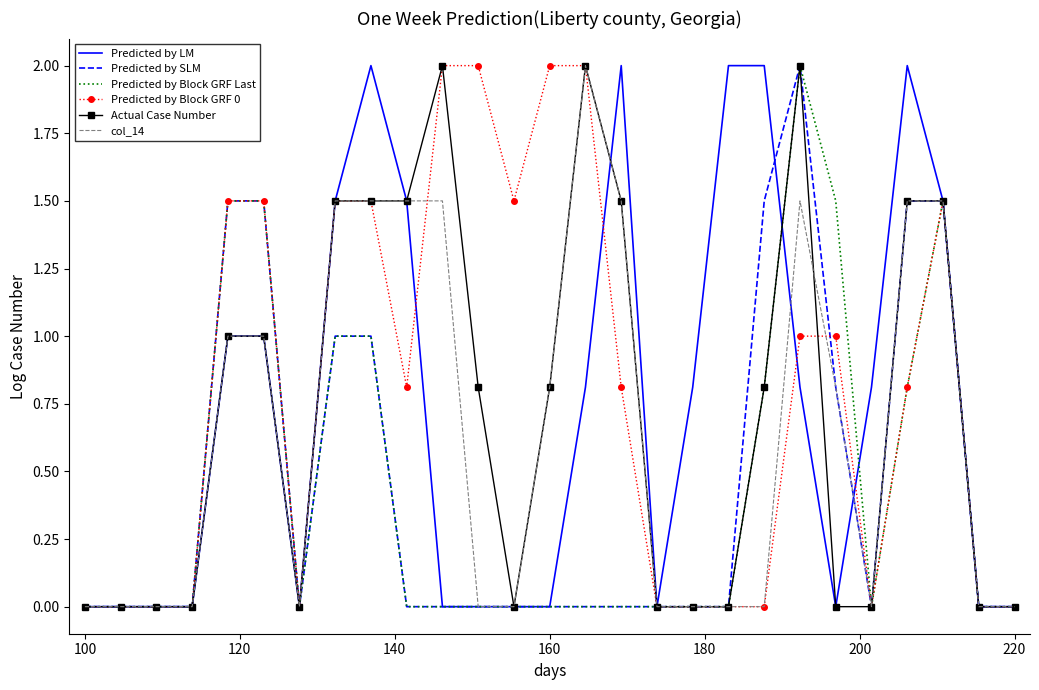

What is the maximum value shown in the chart?

2.0